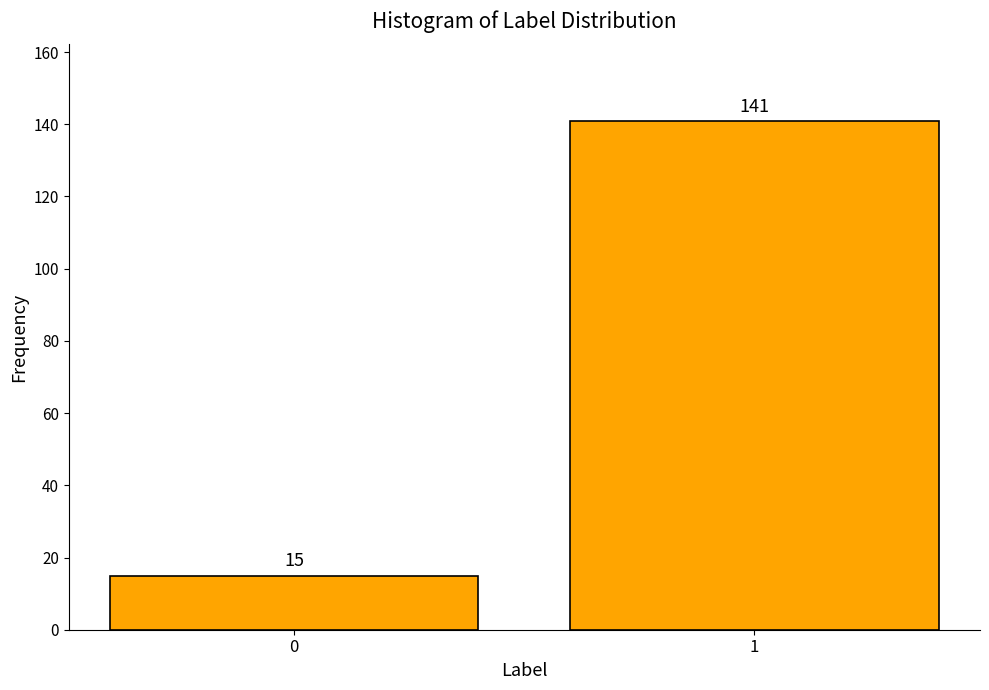

Reading right to left, extract all data points from this chart.

141	15